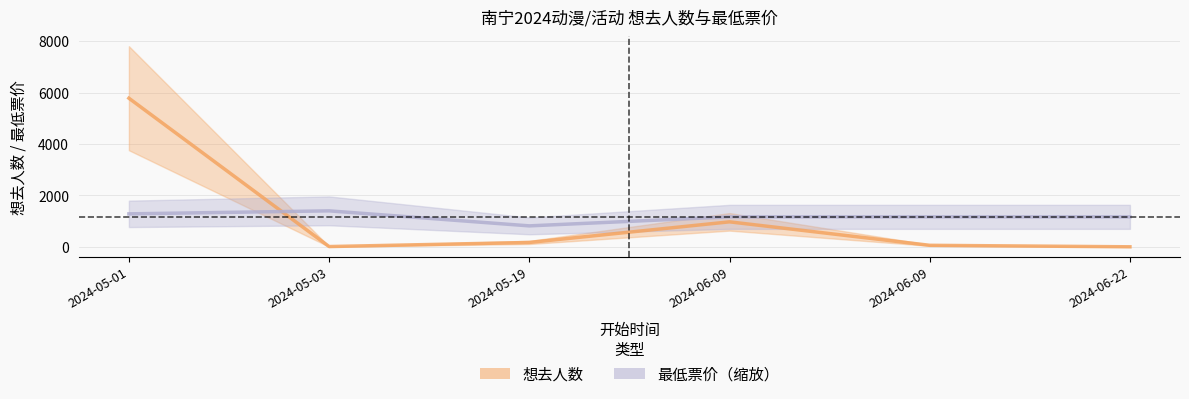

Rank the series at 2024-06-09 from highest to lowest value.

最低票价（缩放）, 想去人数